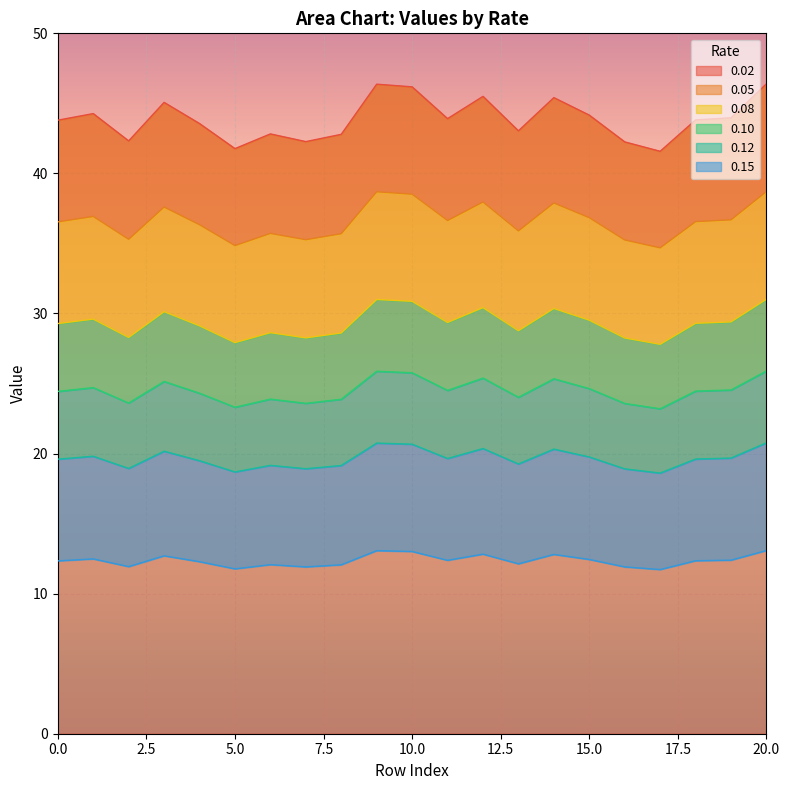

True or false: 0.12 and 0.10 intersect in this chart.

False